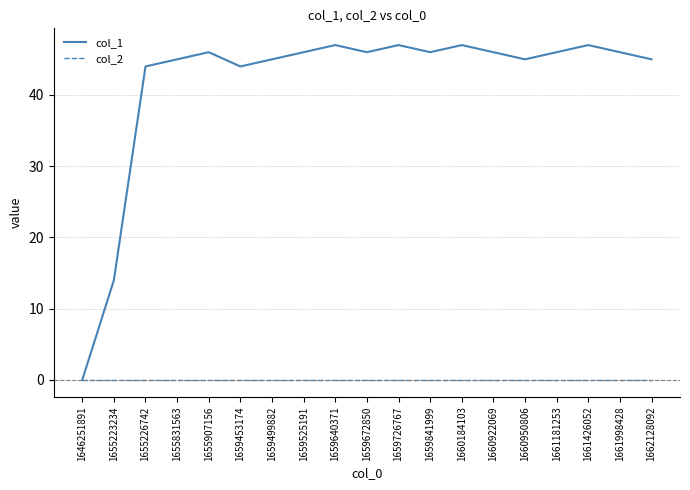

What is the spread (max minus min) of values at 1660922069?

46